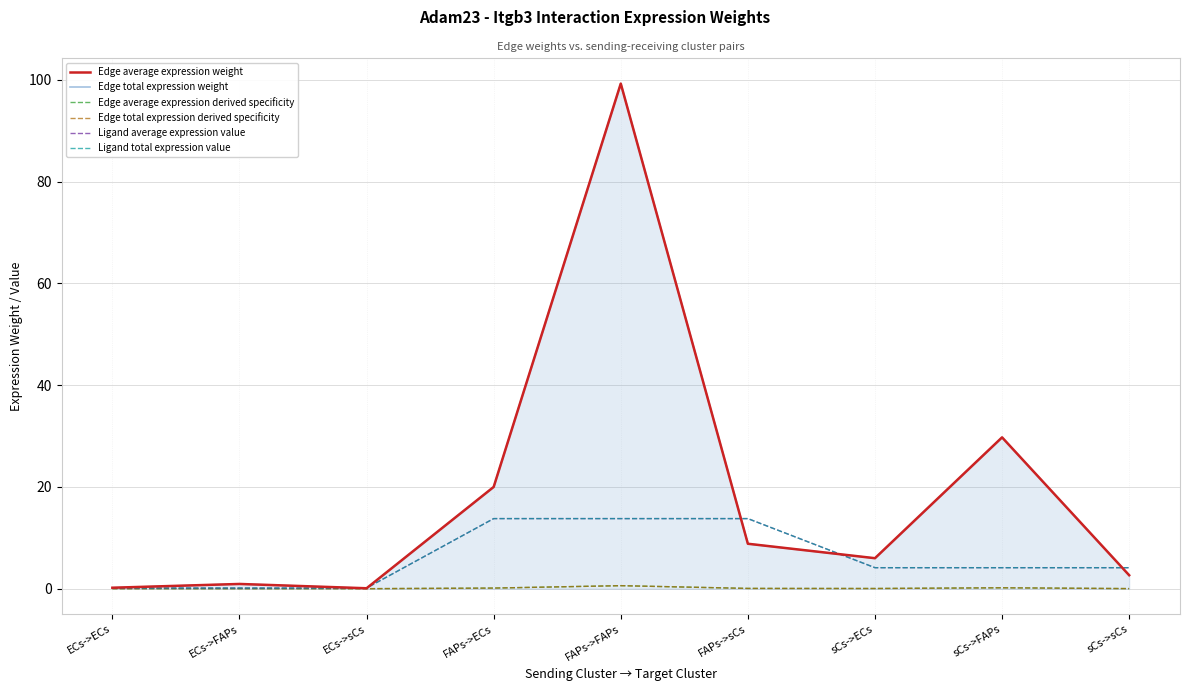

Between sCs->ECs and ECs->ECs, which is larger?

sCs->ECs